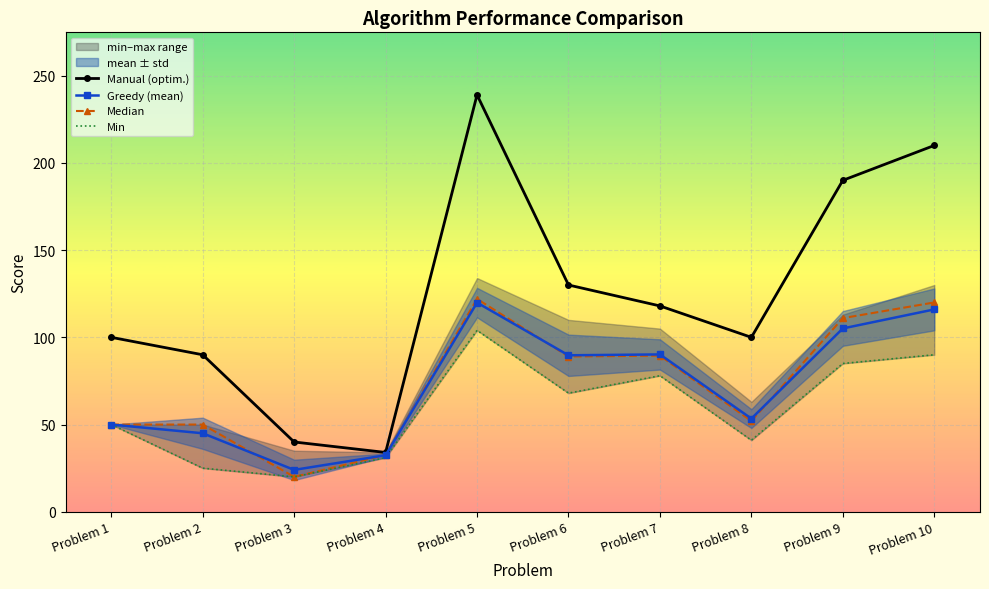

What is the average value of the Greedy (mean) series?

72.6